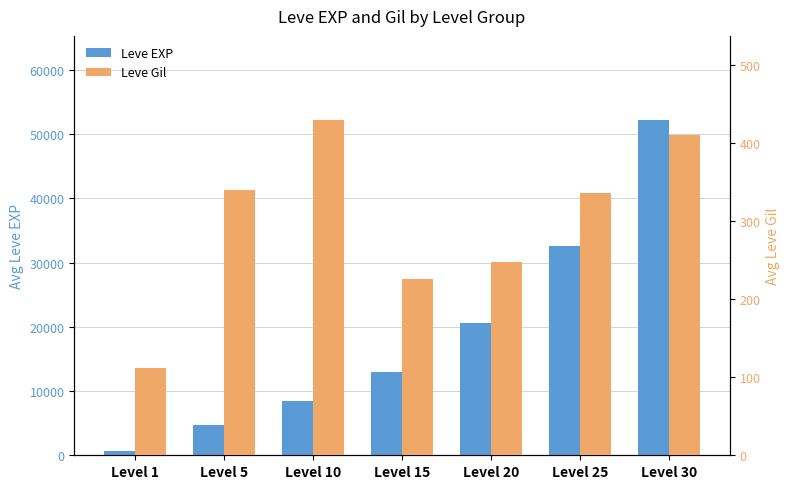

Reading left to right, transcribe all the data shown in this chart.

Leve EXP: Level 1=630	Level 5=4660	Level 10=8430	Level 15=13010	Level 20=20600	Level 25=32650	Level 30=52220
Leve Gil: Level 1=112	Level 5=340	Level 10=430	Level 15=226	Level 20=248	Level 25=336	Level 30=410